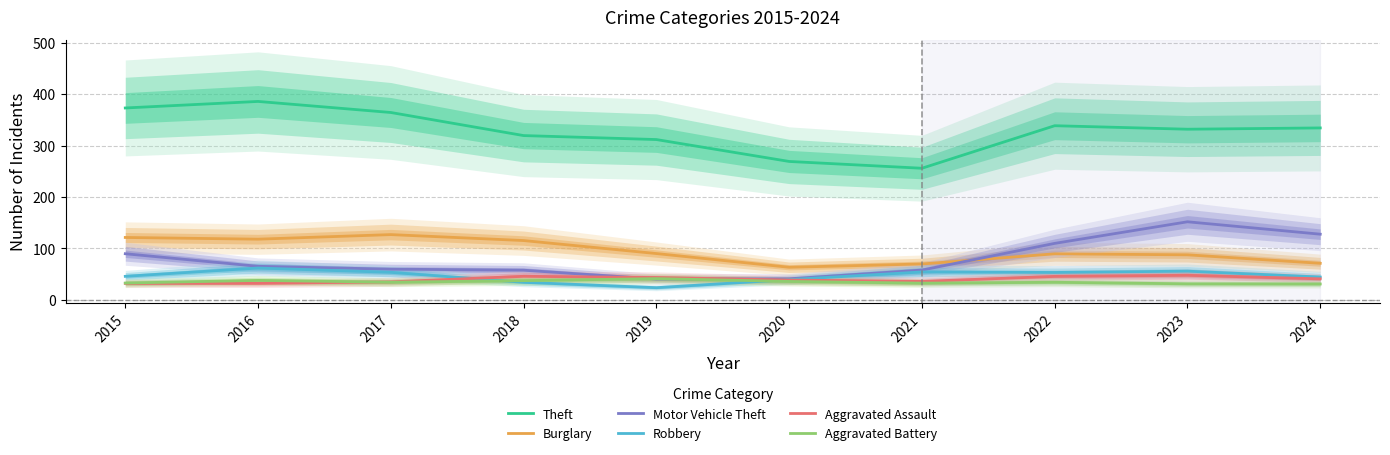

At how many categories does at least one series exceed 242?

10